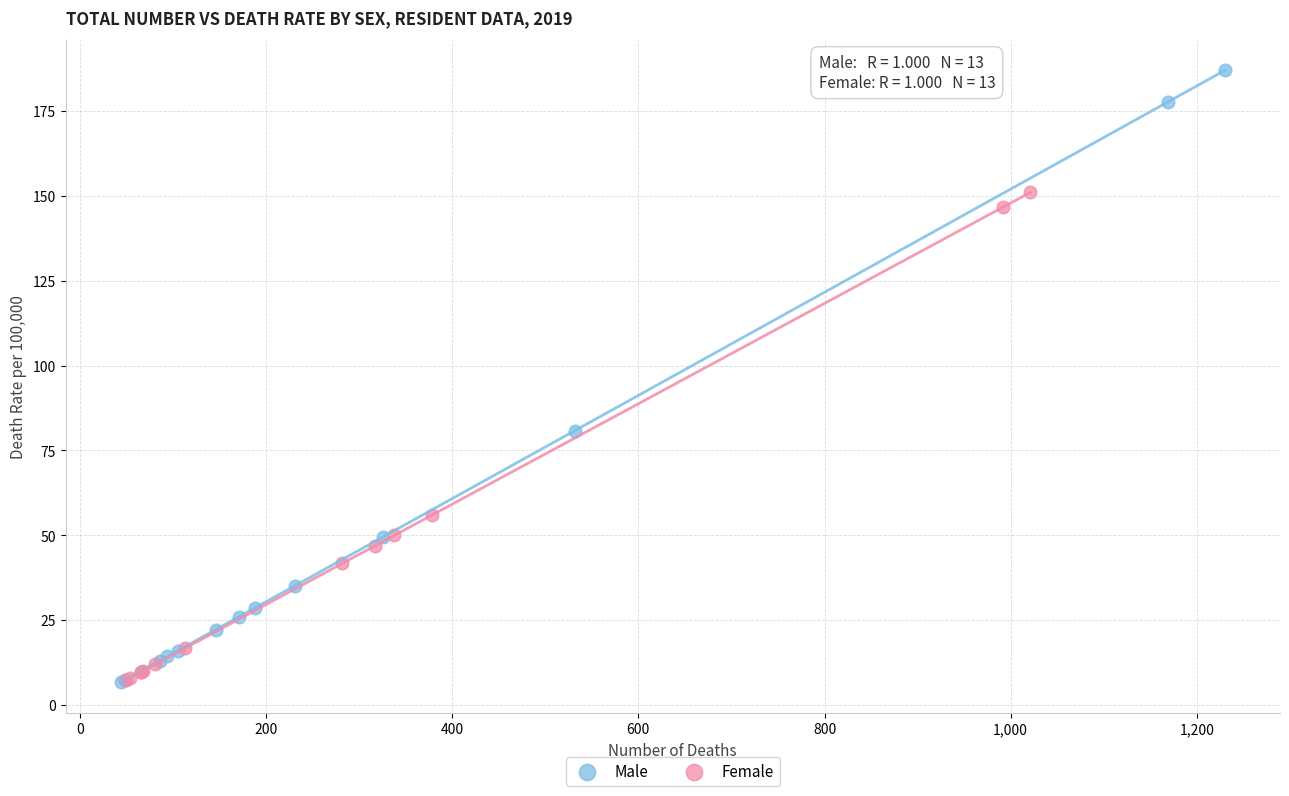

Which series contains the highest Y value?

Male